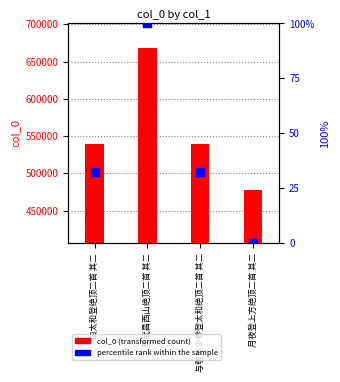

At which category is the sum across all series the highest?

登武昌西山绝顶二首 其二